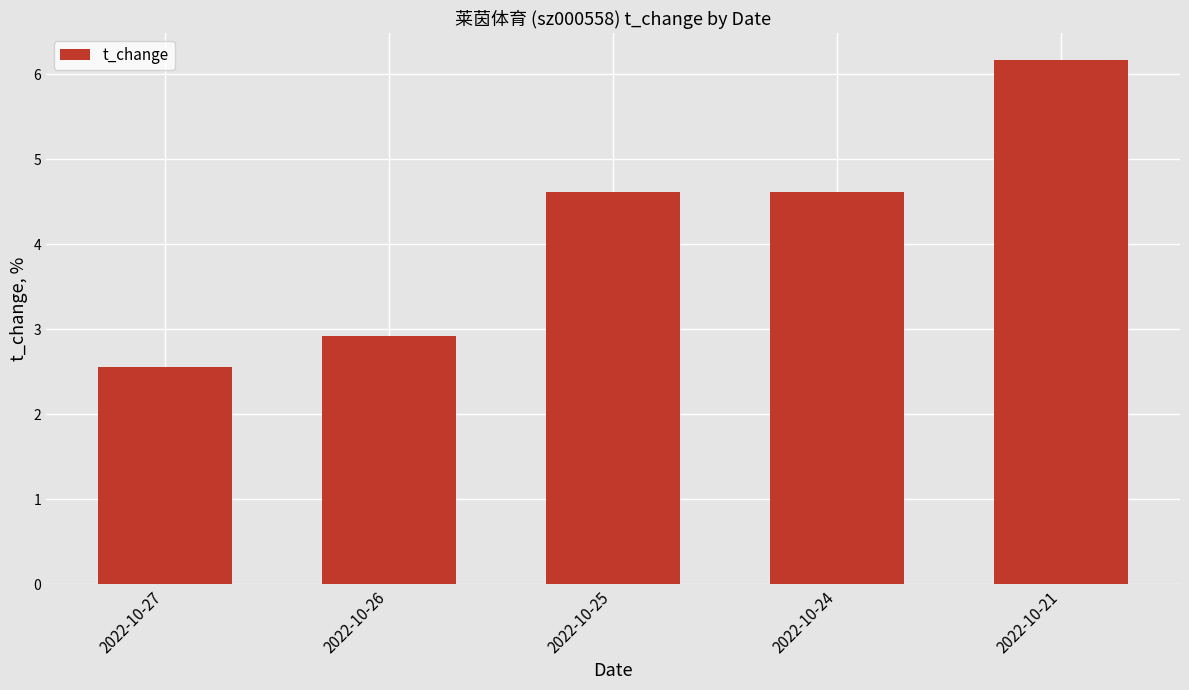

What is the sum of all values?

20.9